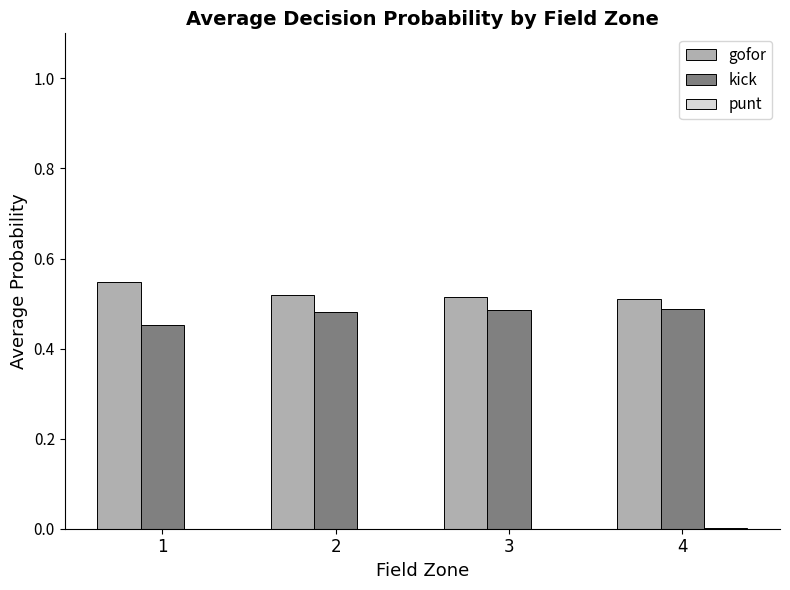

What is the total value across all series at 3?

1.0